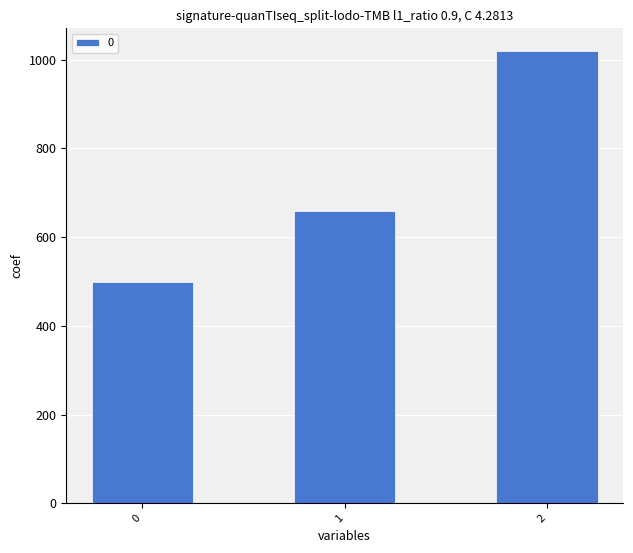

What is the sum of the values at 1 and 2?

1680